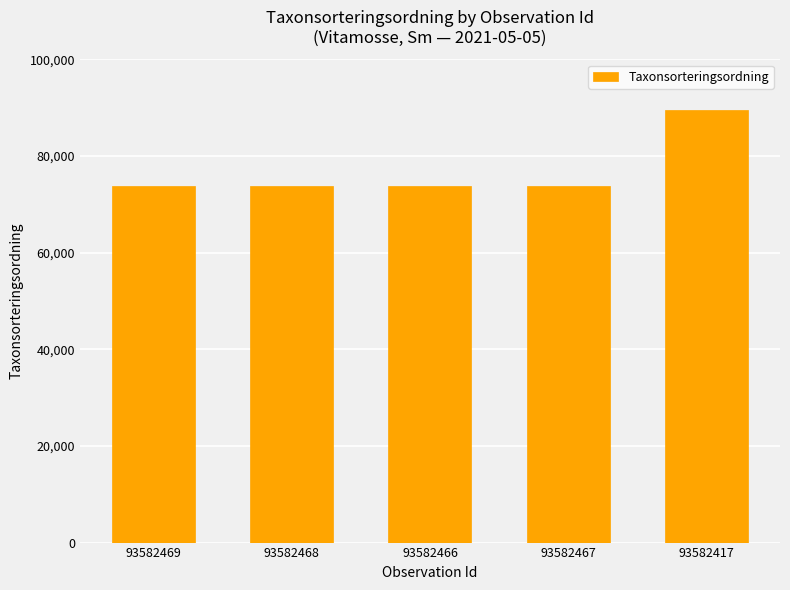

True or false: the data shows 73686 at 93582467.

True